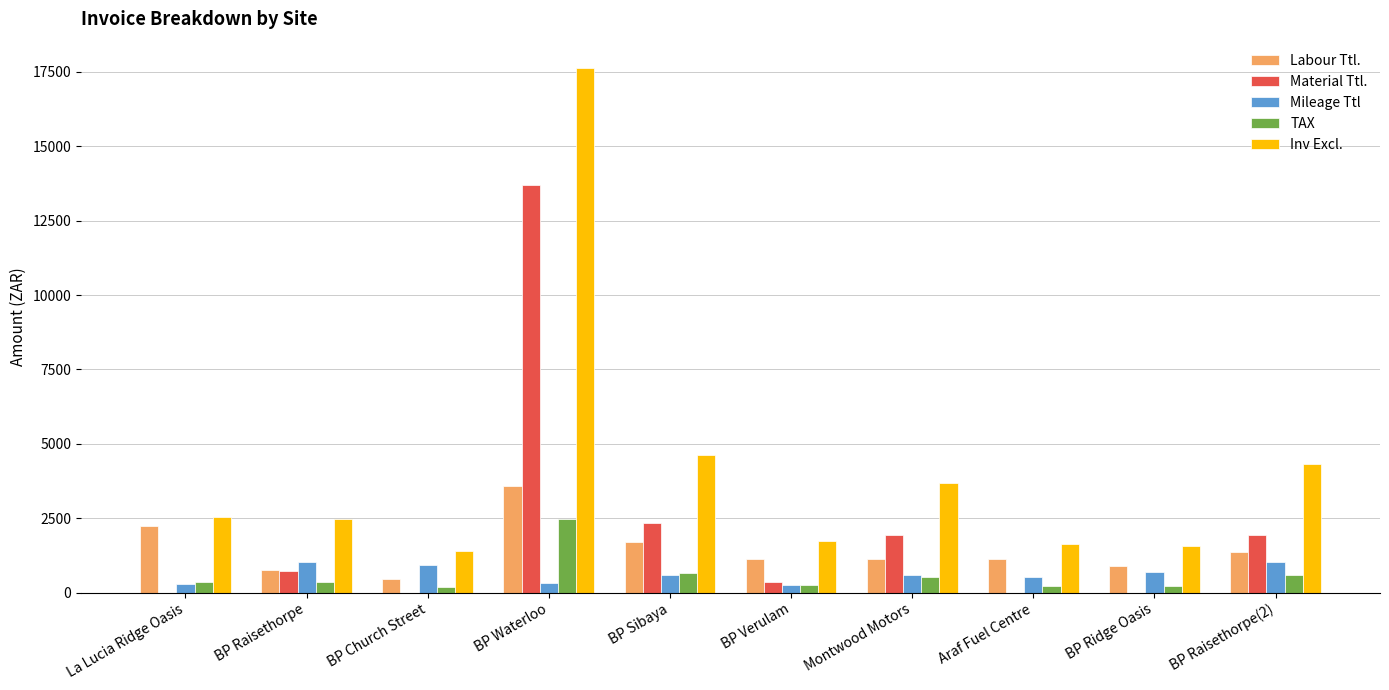

Count the number of categories in the chart.

10